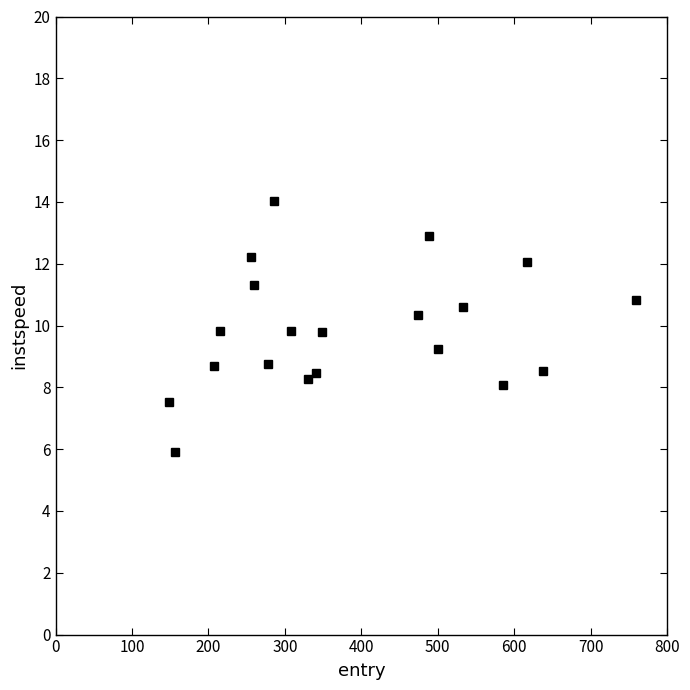

What is the value of the 18th point from the left?

12.1